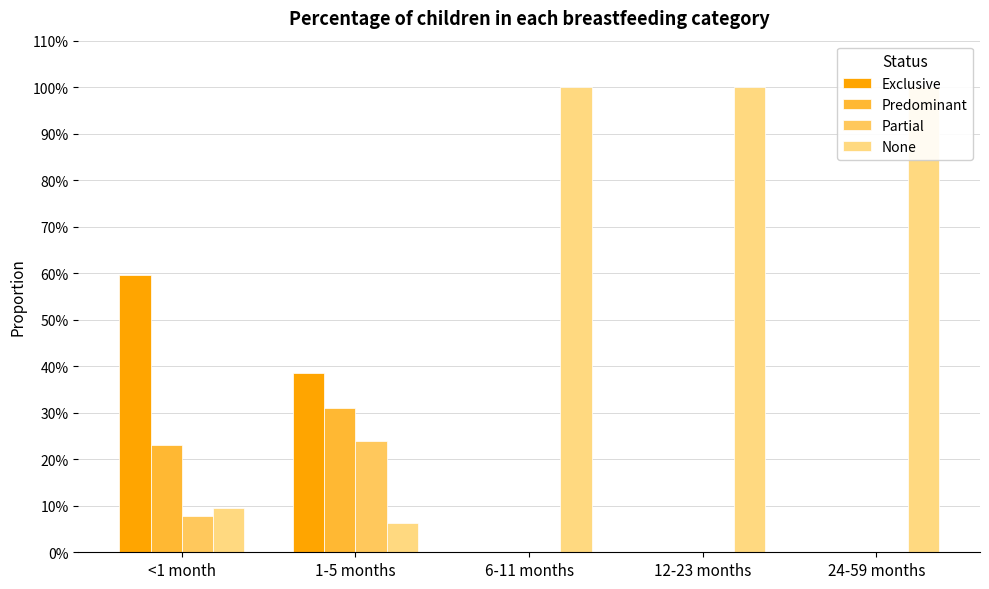

At how many categories does at least one series exceed 0?

5